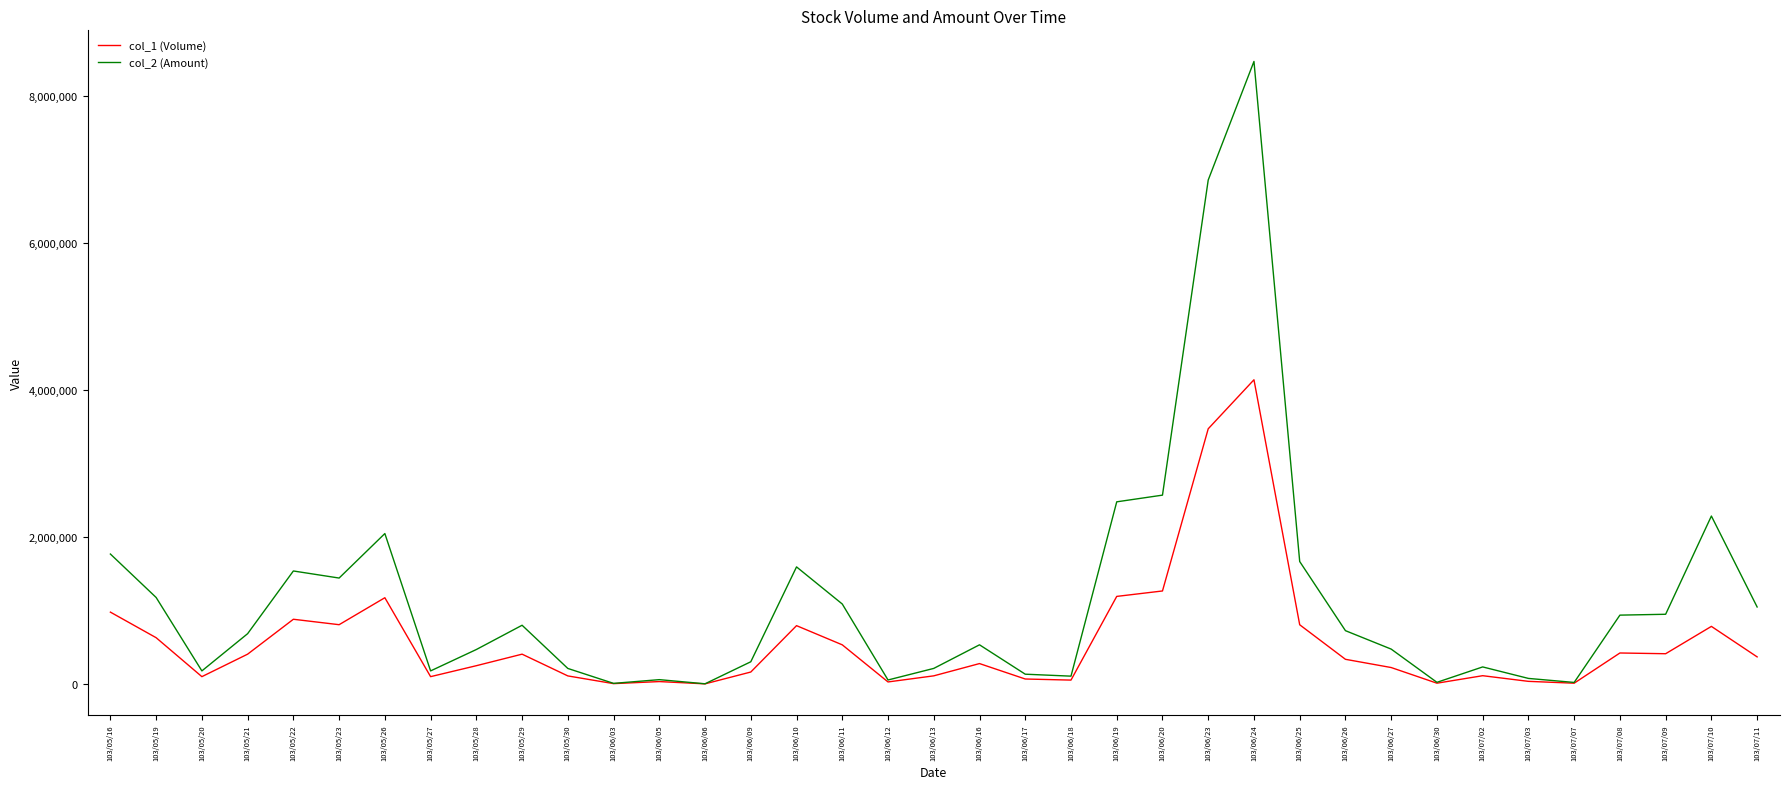

Rank the series by their maximum value, from lowest to highest.

col_1 (Volume), col_2 (Amount)